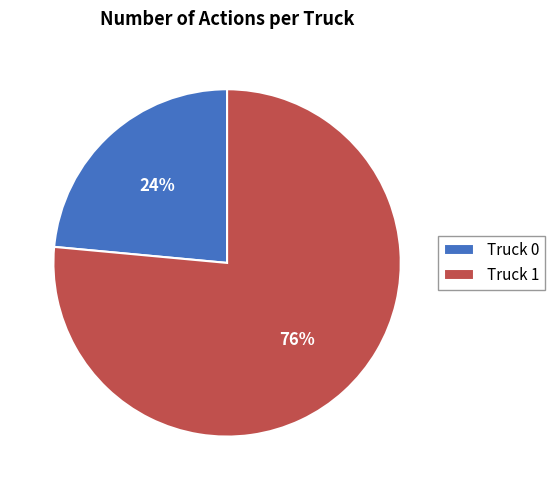

How many slices are in this pie chart?

2